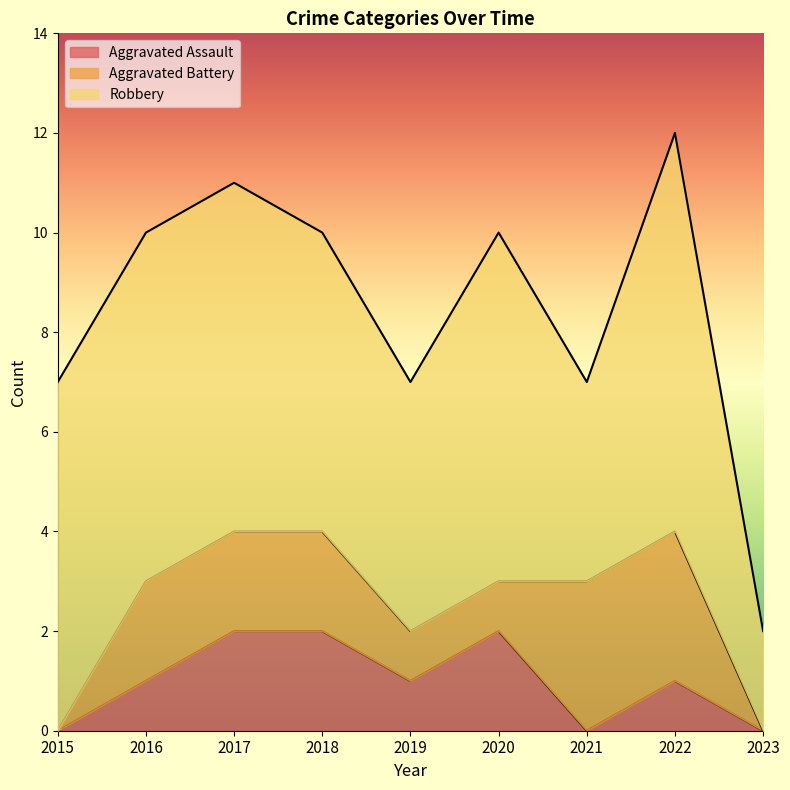

True or false: Aggravated Assault and Robbery intersect in this chart.

False